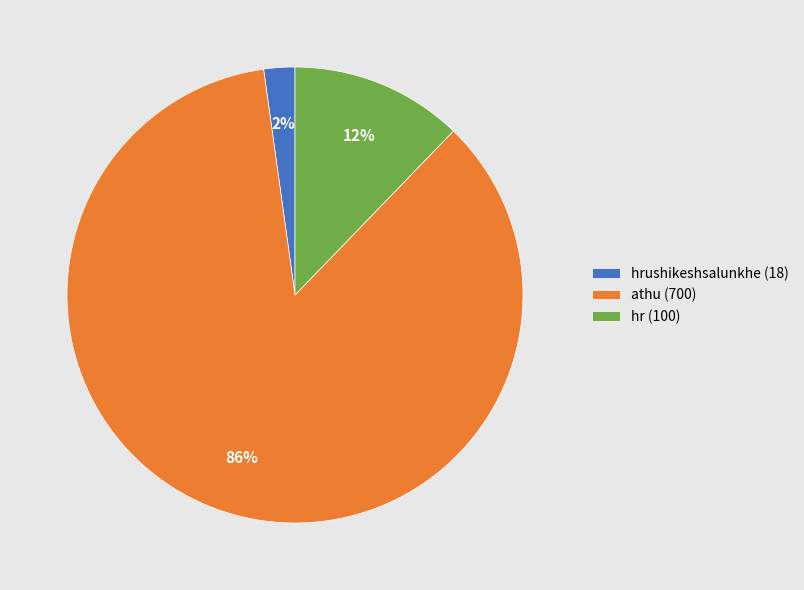

To the nearest percent, what is the combined percentage of hr (100) and athu (700)?

98%